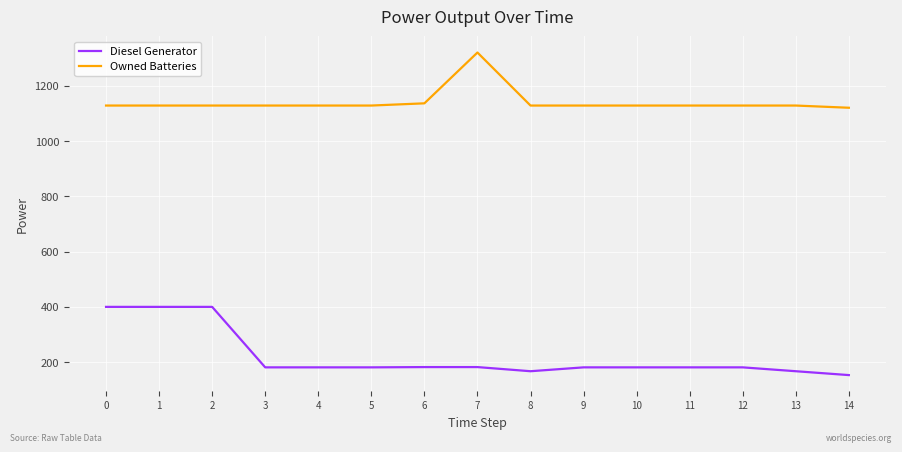

What are all the series names shown in the legend?

Diesel Generator, Owned Batteries